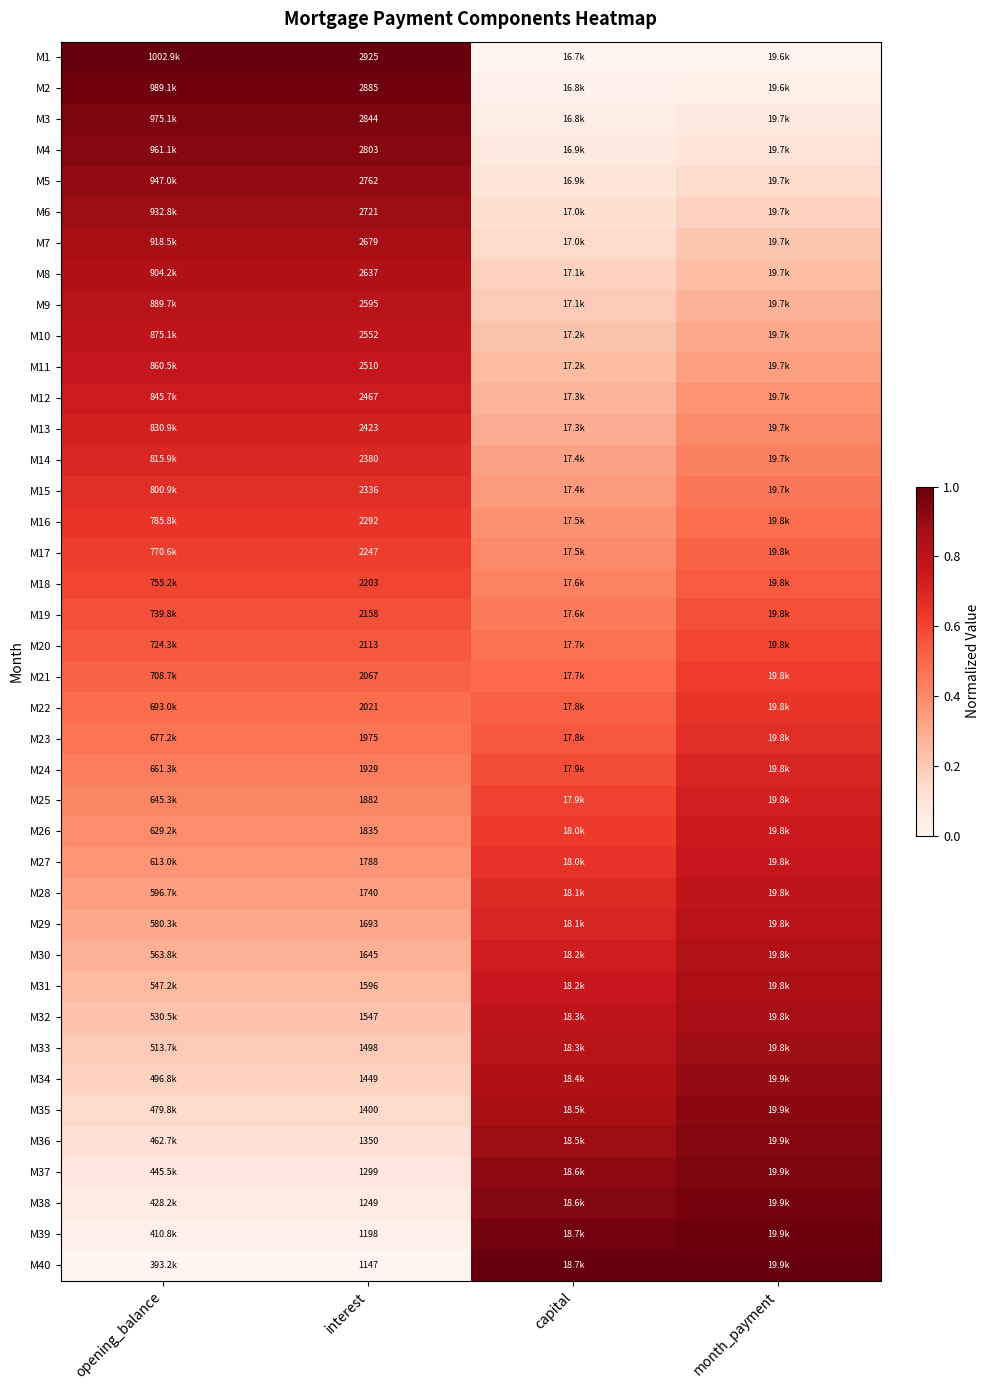

What is the approximate value of M34 at capital?

0.8